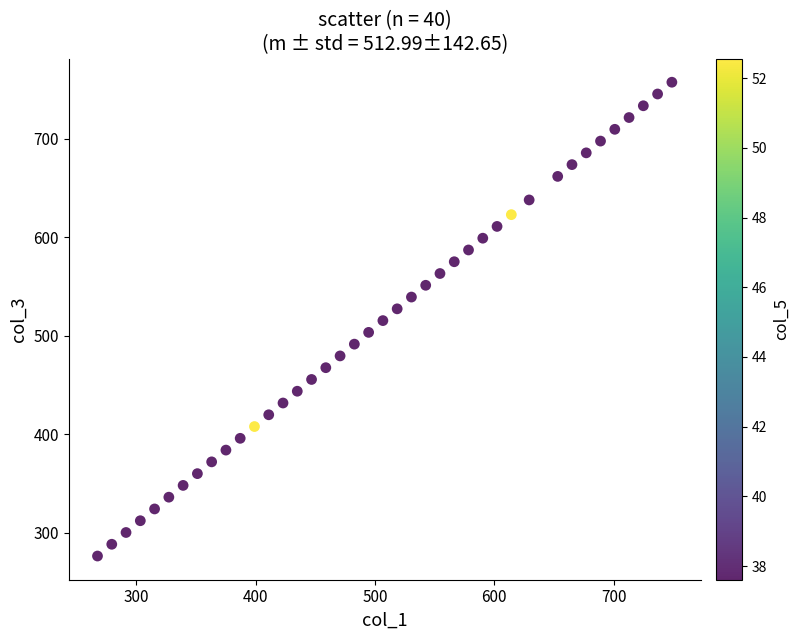

What is the range of Y values (max minus min)?

481.2